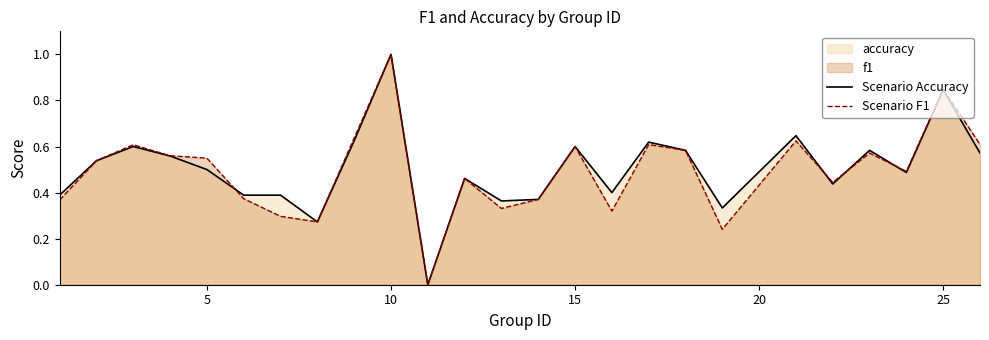

True or false: Scenario F1 has a value of 0.6 at 15.

True